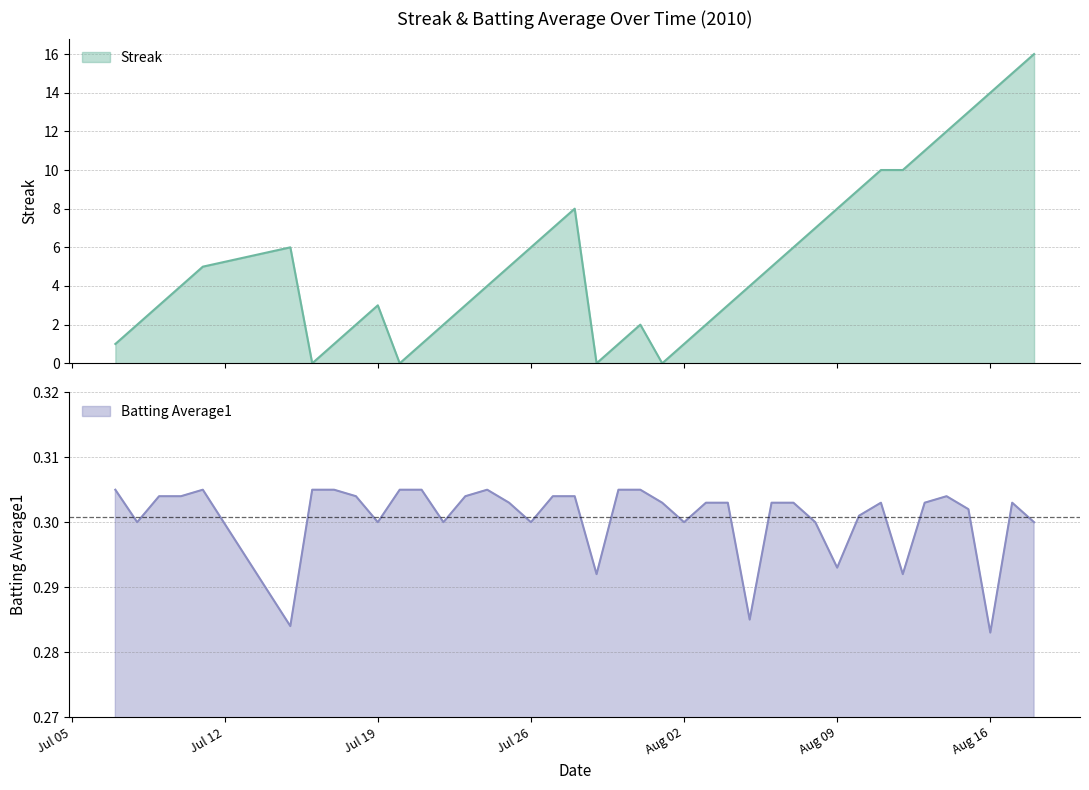

Does the chart have visible grid lines?

Yes